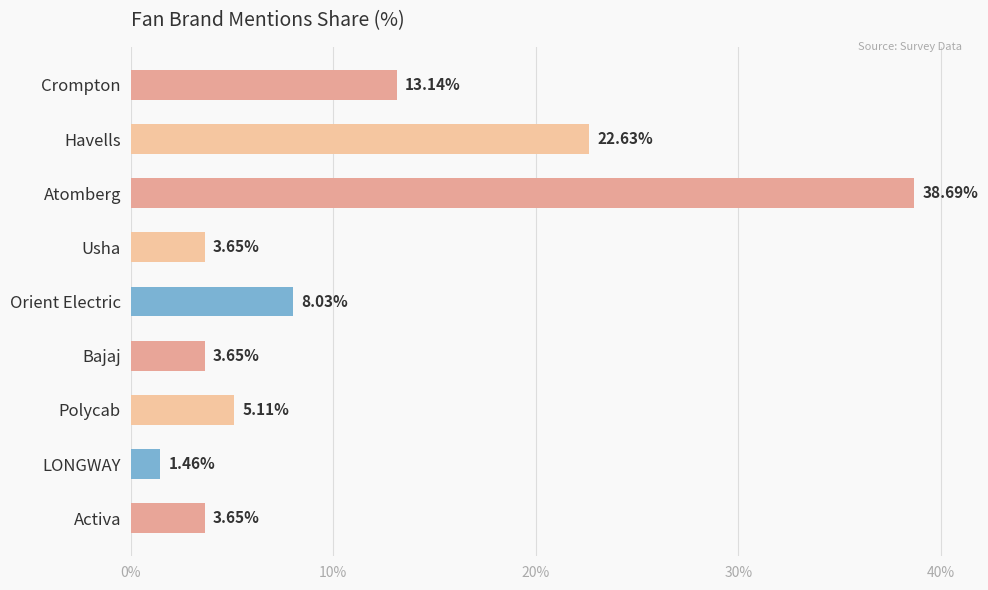

At which label is the value closest to 20?

Havells